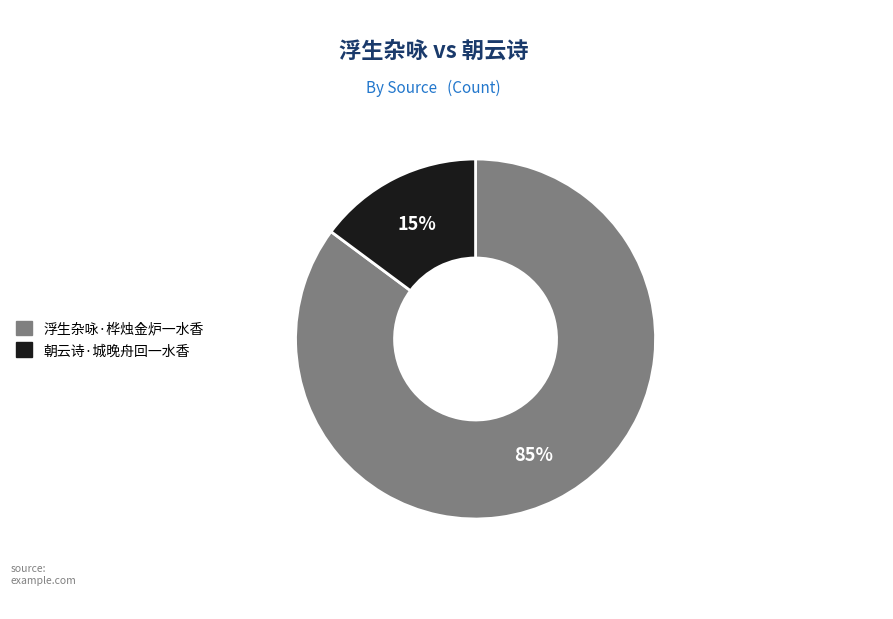

Which slice is the smallest?

朝云诗·城晚舟回一水香